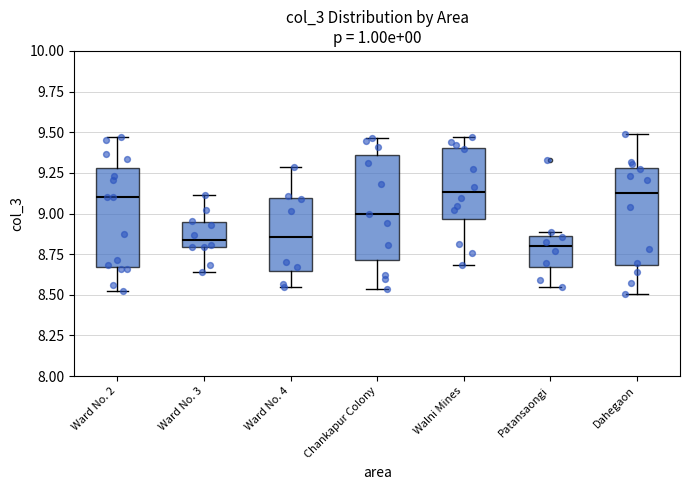

Reading left to right, read every box against the y-axis: the position of its median line, the range the box covers, and the ends of its whiskers. The values are not printed on the chart, so give them approximately, as read against the axis.

Ward No. 2: median 9.10, box 8.65 to 9.30, whiskers 8.50 to 9.45
Ward No. 3: median 8.85, box 8.80 to 8.95, whiskers 8.65 to 9.10
Ward No. 4: median 8.85, box 8.65 to 9.10, whiskers 8.55 to 9.30
Chankapur Colony: median 9.00, box 8.70 to 9.35, whiskers 8.55 to 9.45
Walni Mines: median 9.15, box 8.95 to 9.40, whiskers 8.70 to 9.45
Patansaongi: median 8.80, box 8.65 to 8.85, whiskers 8.55 to 8.90
Dahegaon: median 9.10, box 8.70 to 9.30, whiskers 8.50 to 9.50